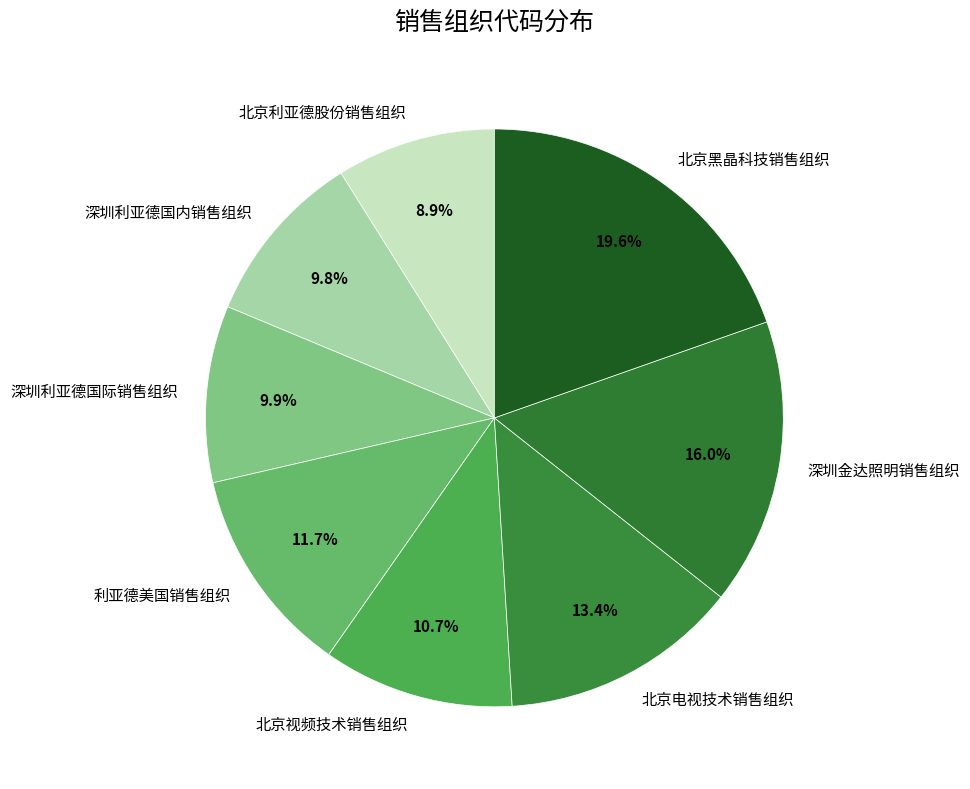

Combined, do 深圳利亚德国际销售组织 and 深圳利亚德国内销售组织 account for over 50%?

No